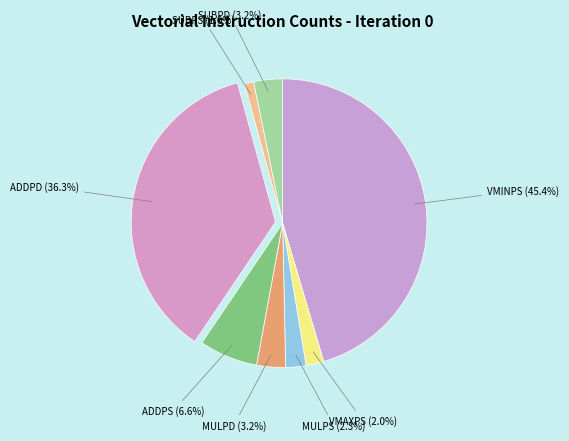

To the nearest percent, what portion does SUBPD represent?

3%